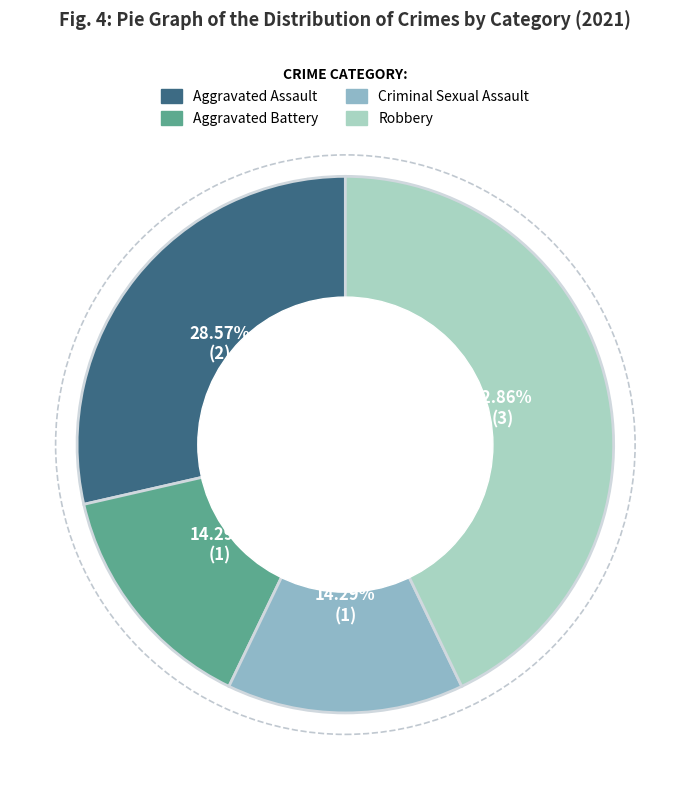

What percentage is NOT represented by Robbery?

57.1%